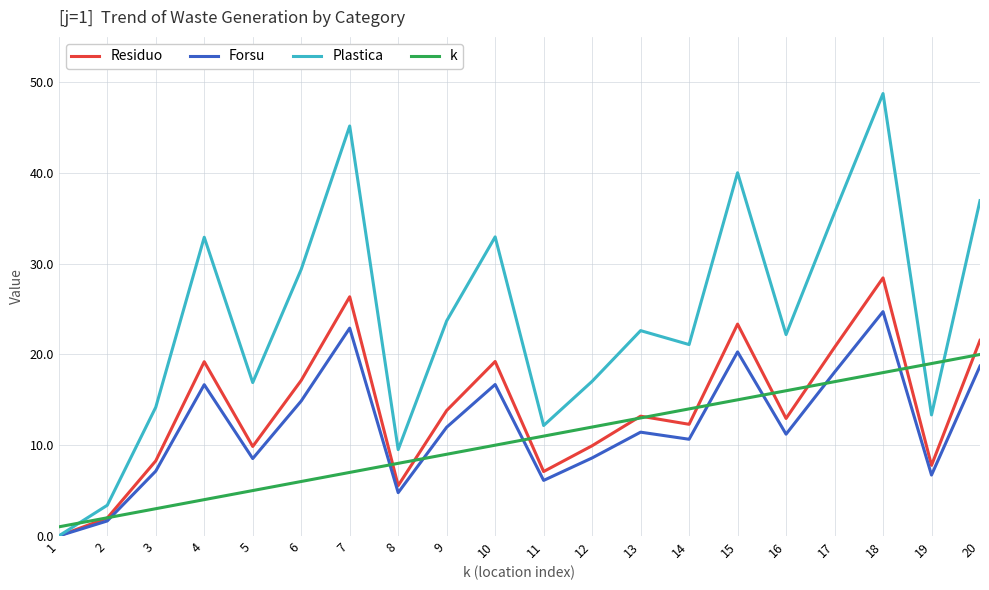

What is the difference between the highest and lowest values at 18?

30.8